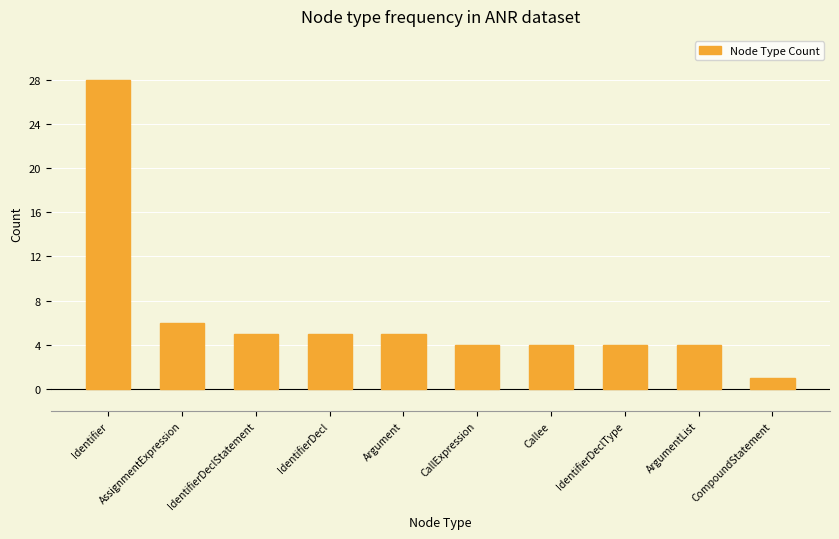

How many distinct data groups are displayed?

1